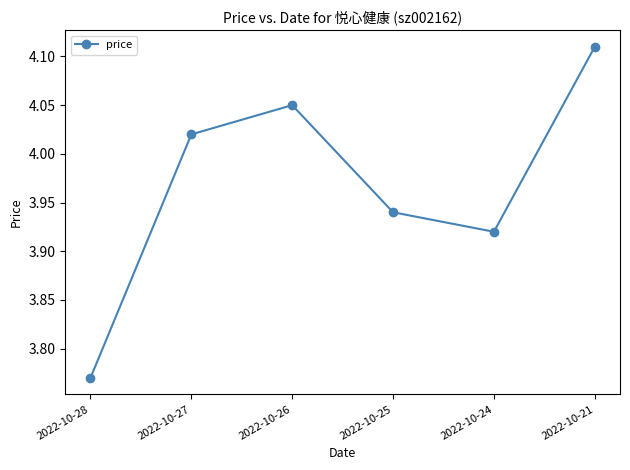

Does the chart display data point markers on the line(s)?

Yes